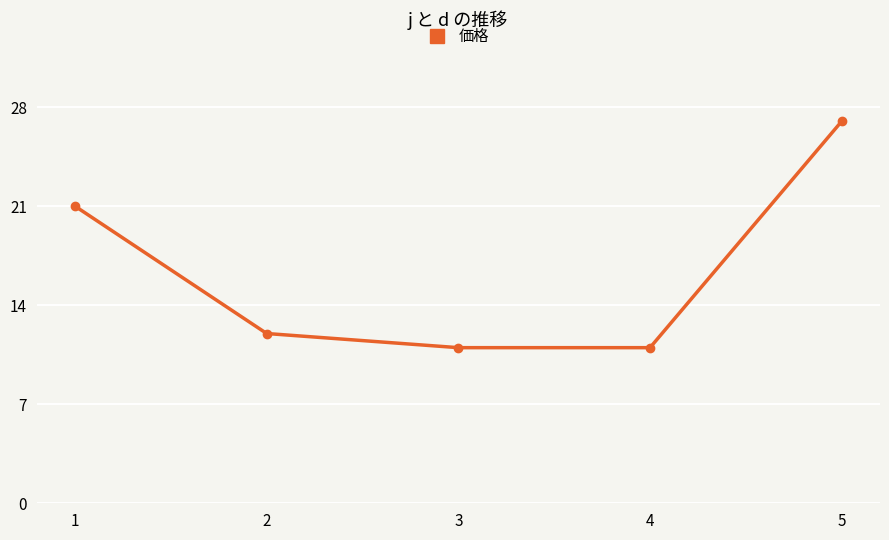

True or false: the data has more than 0 interior local peaks.

False